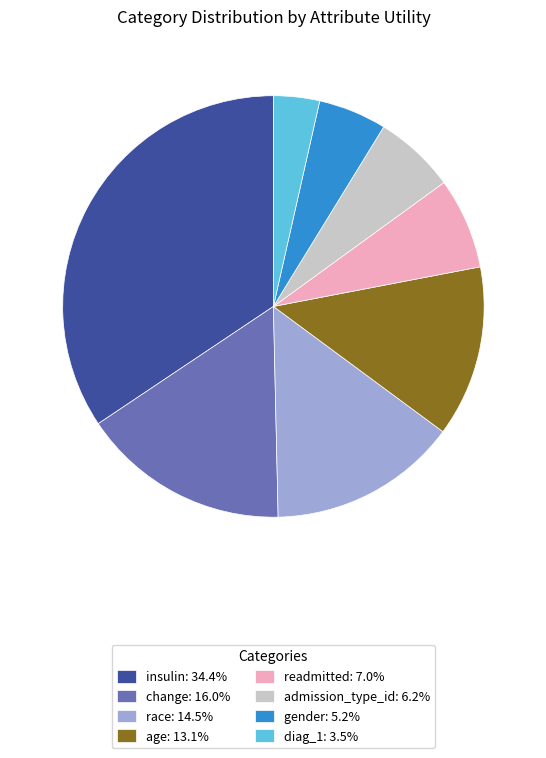

How many slices are in this pie chart?

8